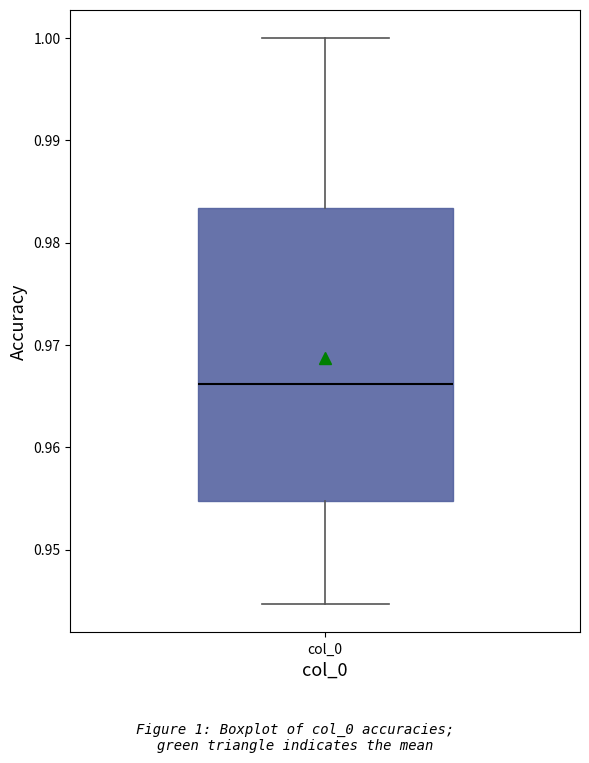

Transcribe this box plot: give where the median line is, the range the box spans, and where the two whiskers end, as read against the y-axis. The values are not printed on the chart, so give them approximately, as read against the axis.

median 0.966, box 0.955 to 0.983, whiskers 0.945 to 1.000